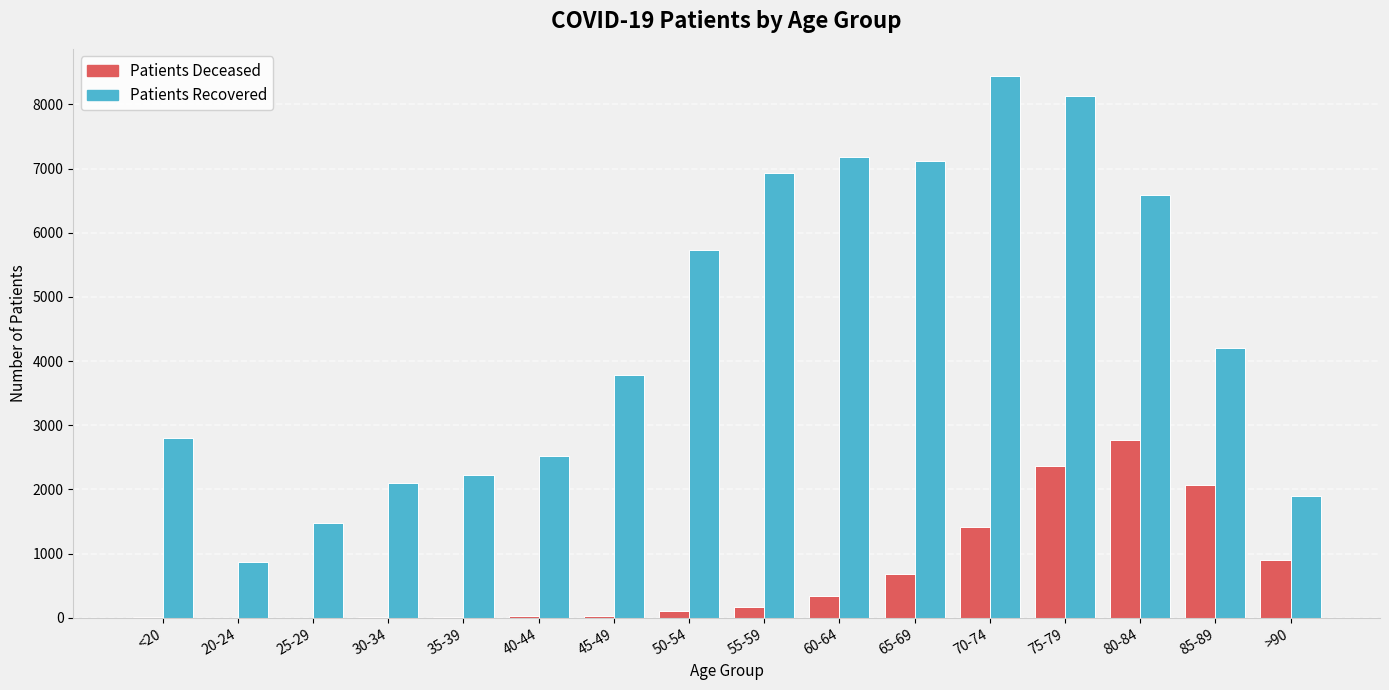

Which label corresponds to the largest value in the chart?

70-74